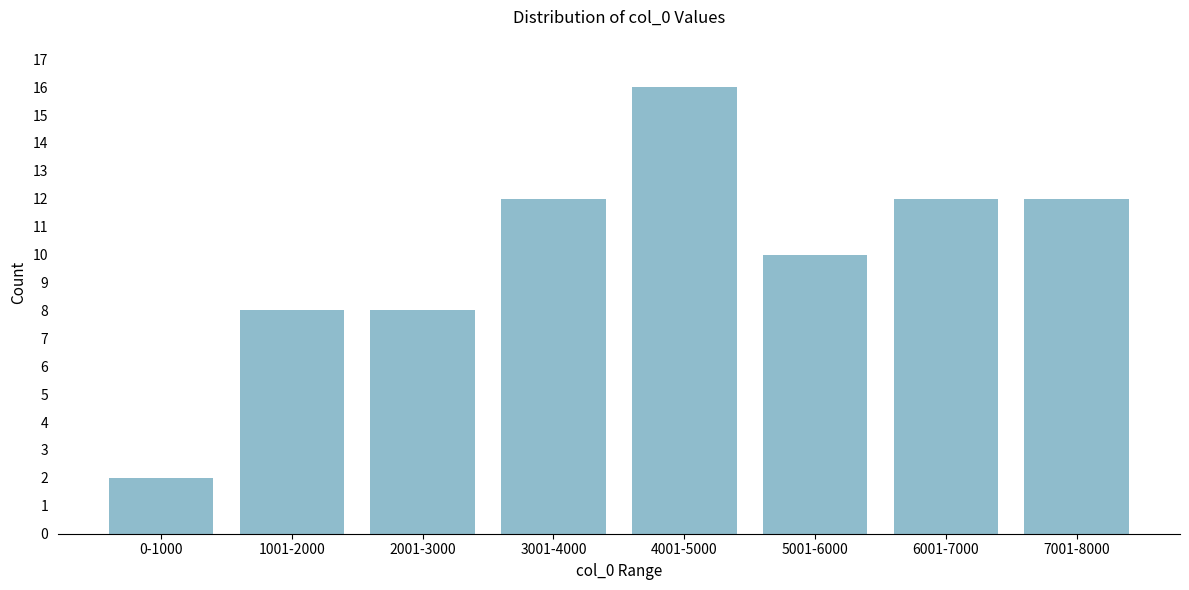

Reading left to right, list all the values displayed in this chart.

0-1000=2	1001-2000=8	2001-3000=8	3001-4000=12	4001-5000=16	5001-6000=10	6001-7000=12	7001-8000=12